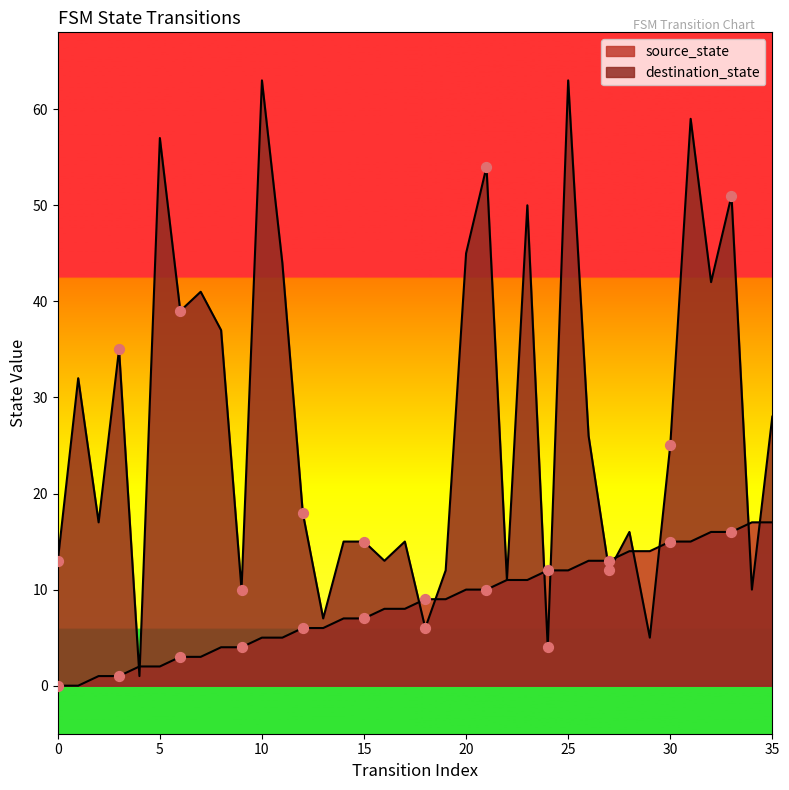

What are all the series names shown in the legend?

source_state, destination_state